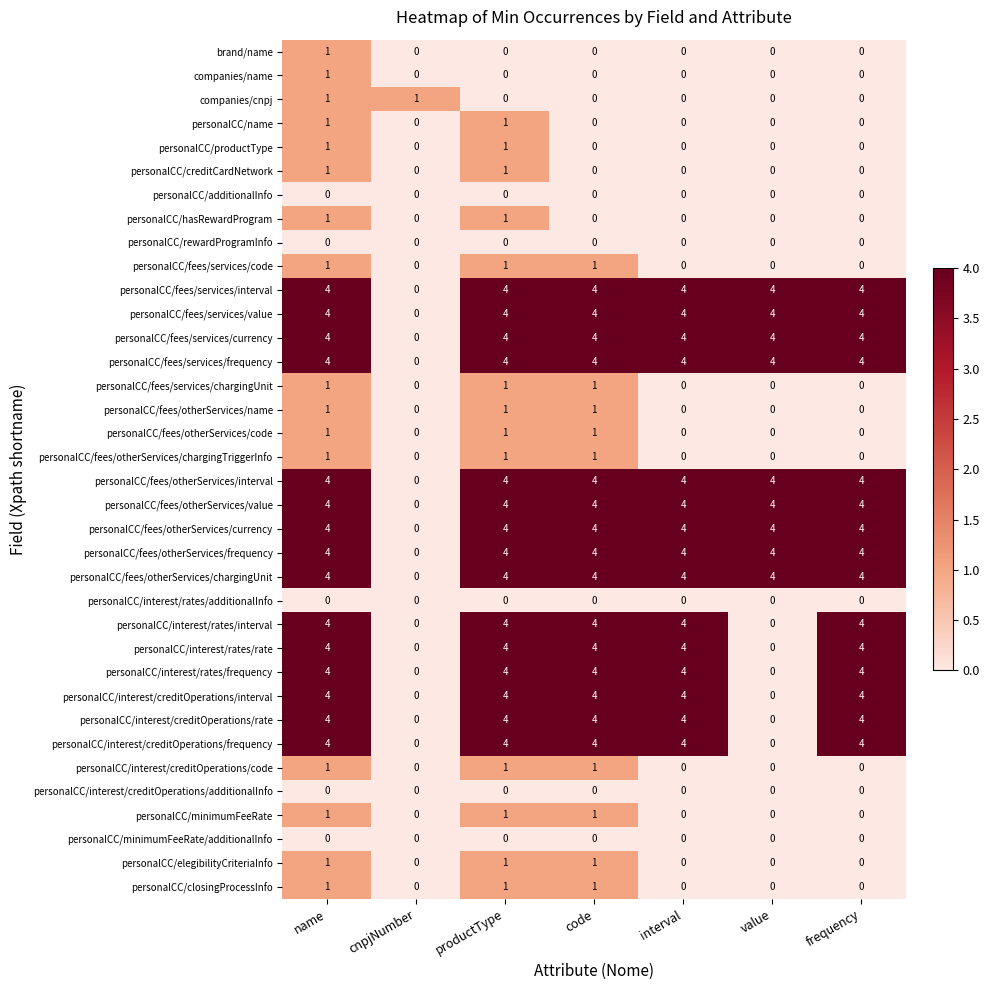

At which category is the sum across all series the highest?

name